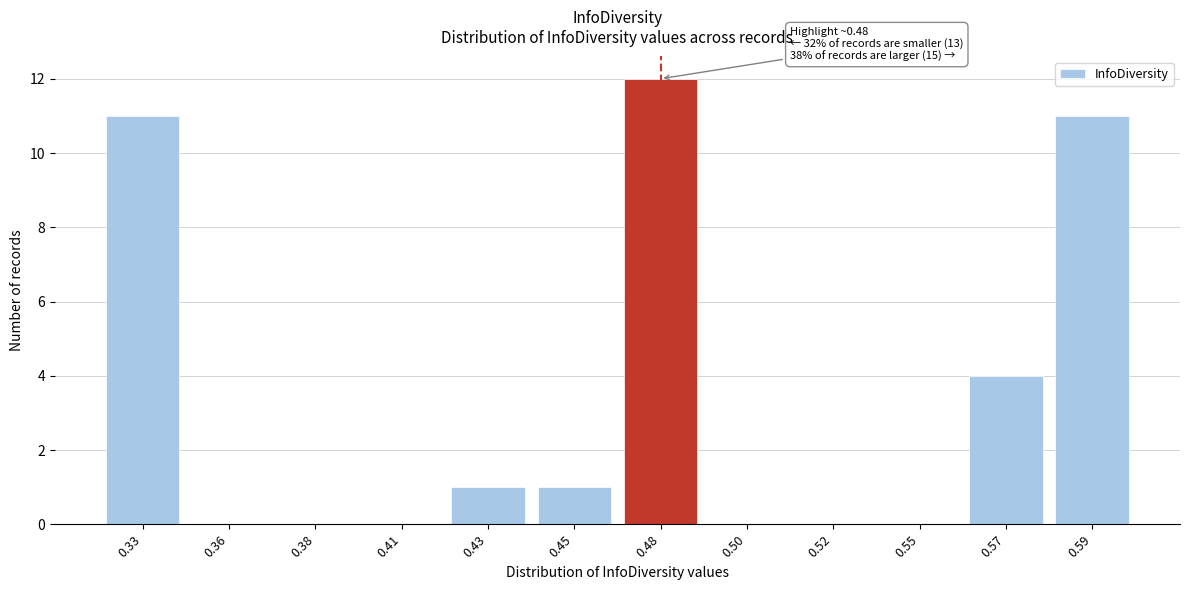

Reading left to right, what are all the values shown in this chart?

0.33=11	0.36=0	0.38=0	0.41=0	0.43=1	0.45=1	0.48=12	0.50=0	0.52=0	0.55=0	0.57=4	0.59=11